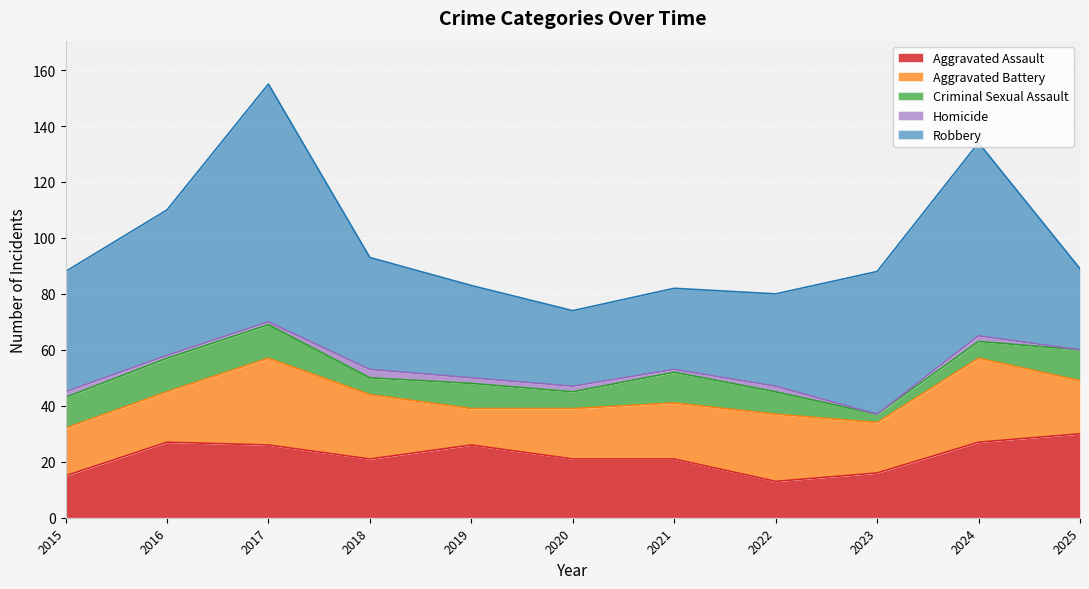

What is the average value of the Homicide series?

1